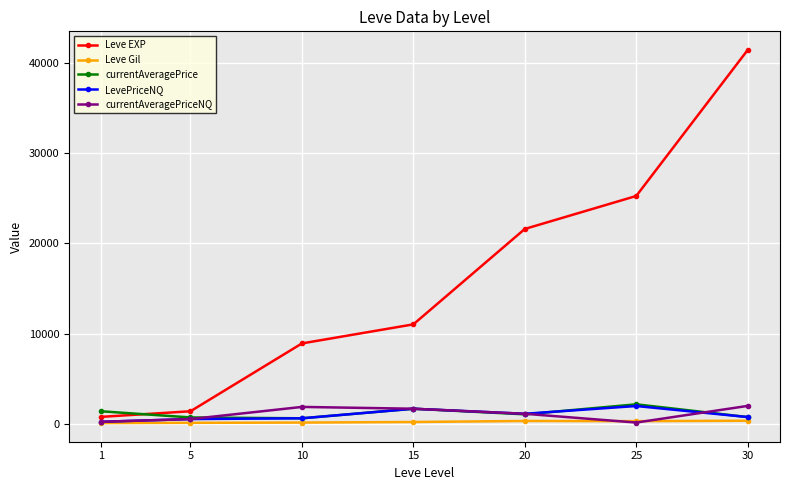

Is this an area chart (filled region under the line)?

No